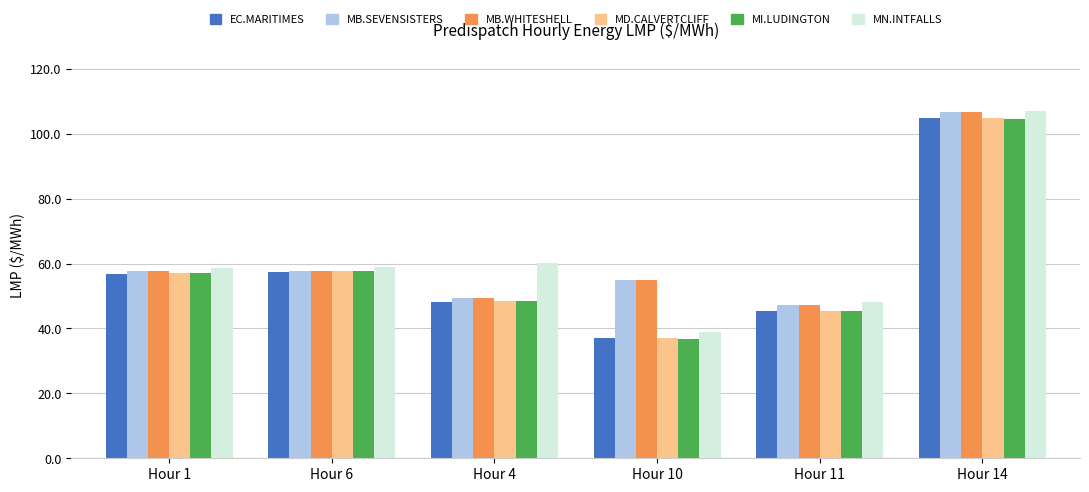

What is the average value of the MI.LUDINGTON series?

58.3